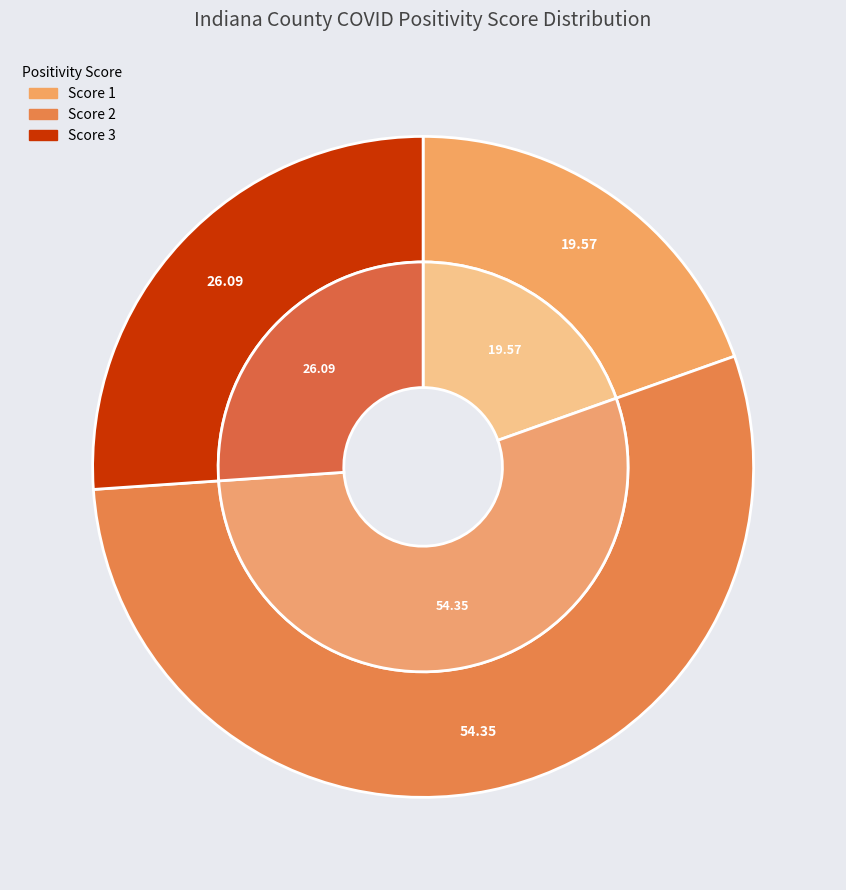

The County Score 2 slice represents 38% of the pie. True or false?

False